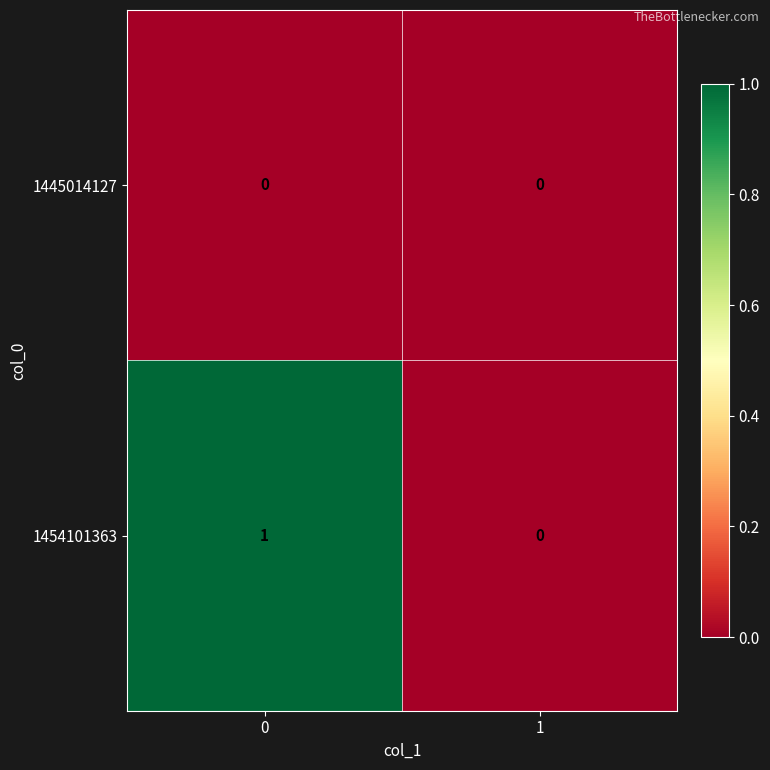

Rank the series by their average value, from lowest to highest.

1445014127, 1454101363